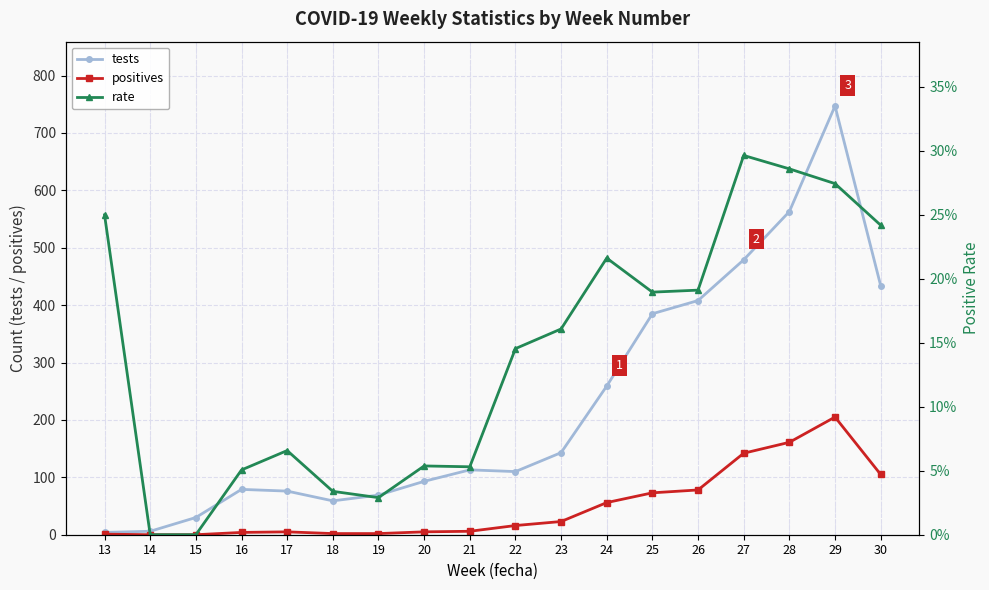

What is the highest value of the positives series?

205